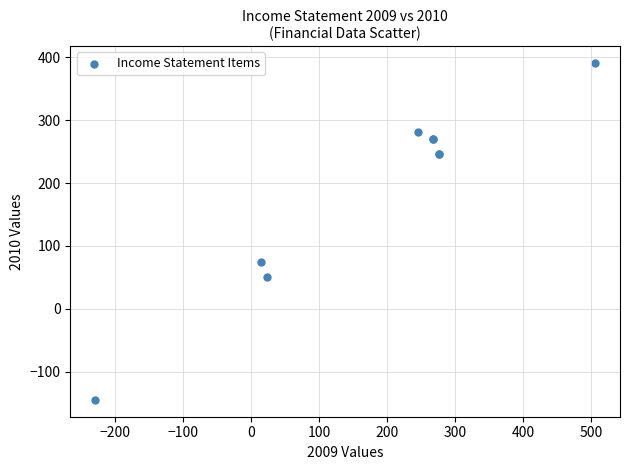

What Y value in the scatter plot is closest to 123?

75